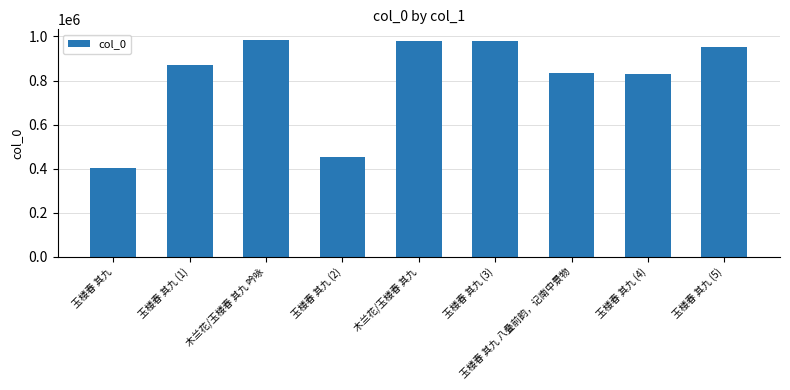

How many data points does each series have?

9